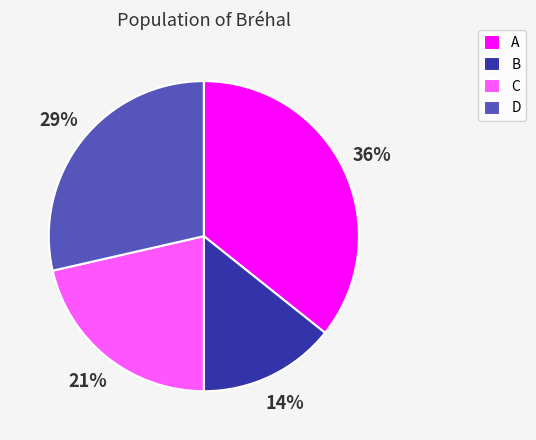

Which category has the smallest portion of the pie?

B